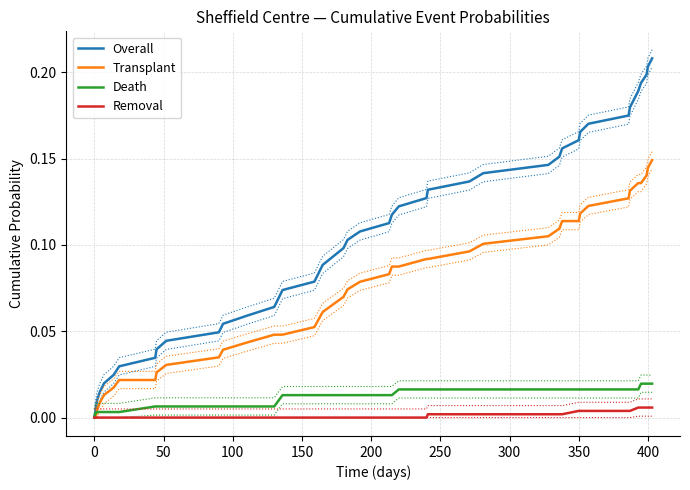

Count the number of categories in the chart.

40